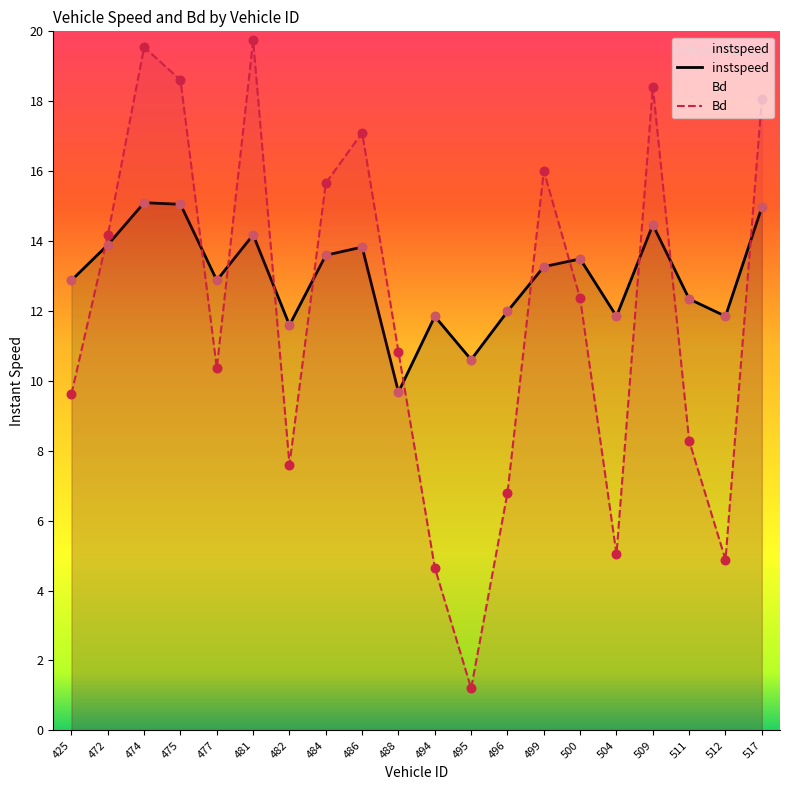

Which series reaches the maximum Y coordinate?

Bd